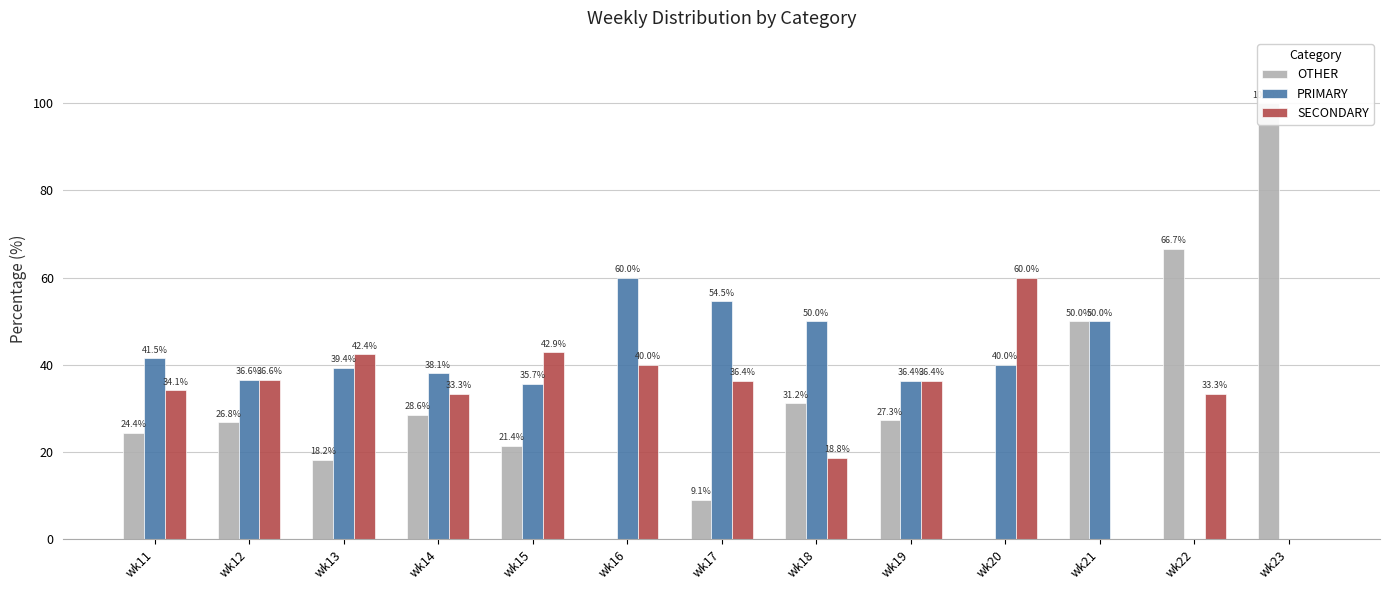

Which series has the largest total across all categories?

PRIMARY